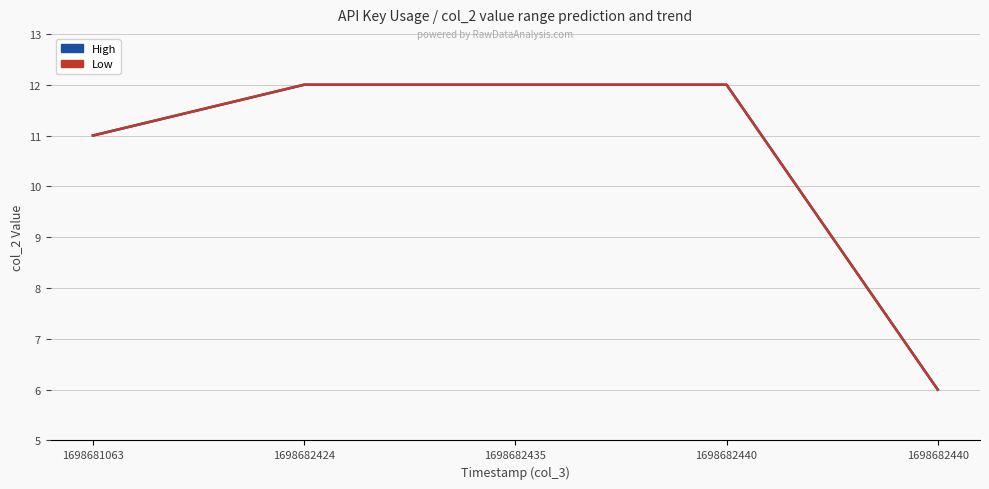

Is it true that High equals 11 at 1698681063?

True